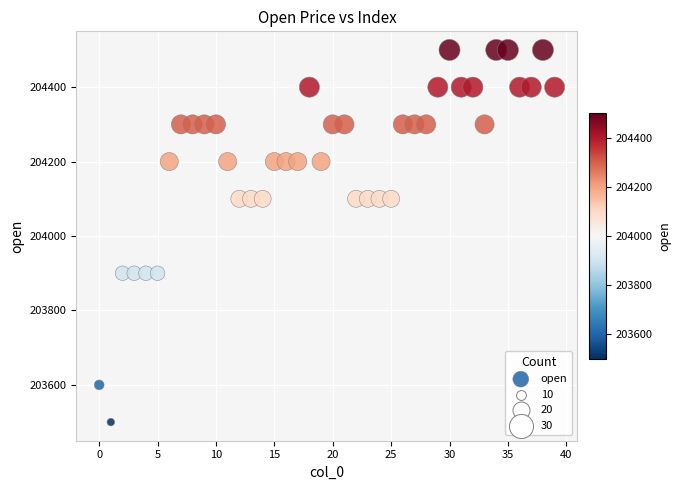

How many points are shown in the scatter plot?

40